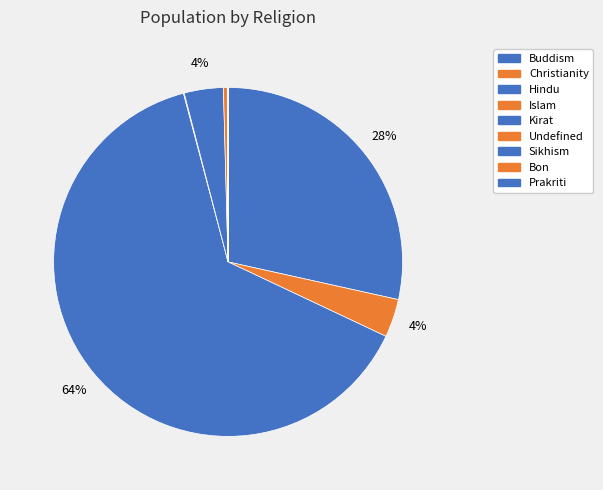

What is the largest slice in the pie chart?

Hindu